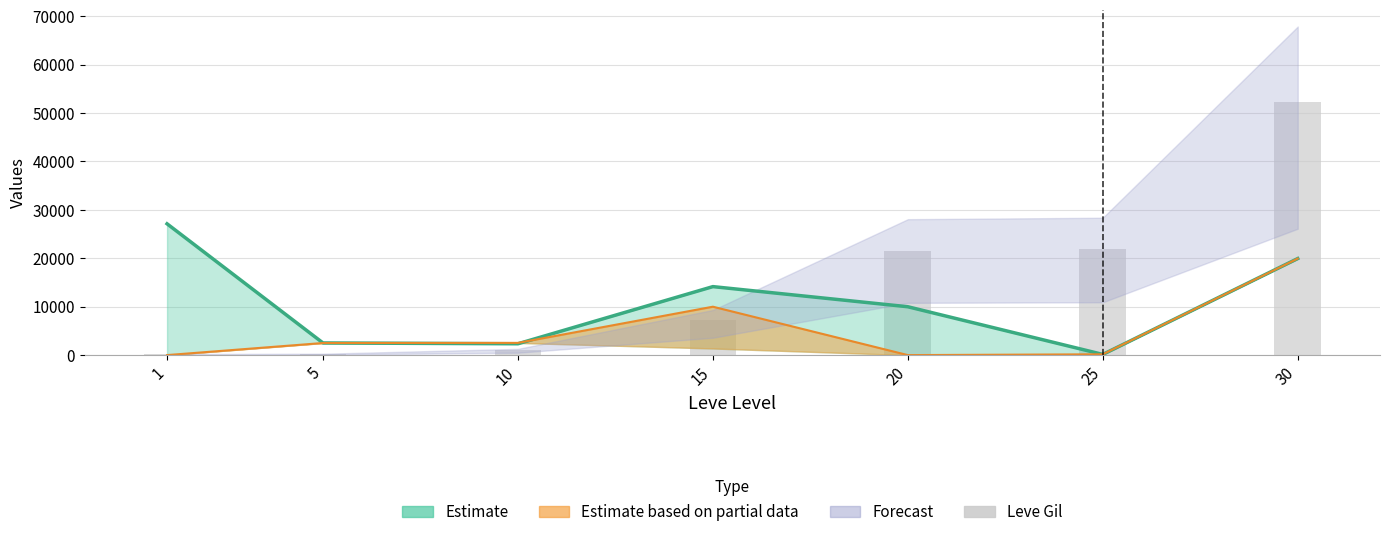

What is the maximum value shown in the chart?

52220